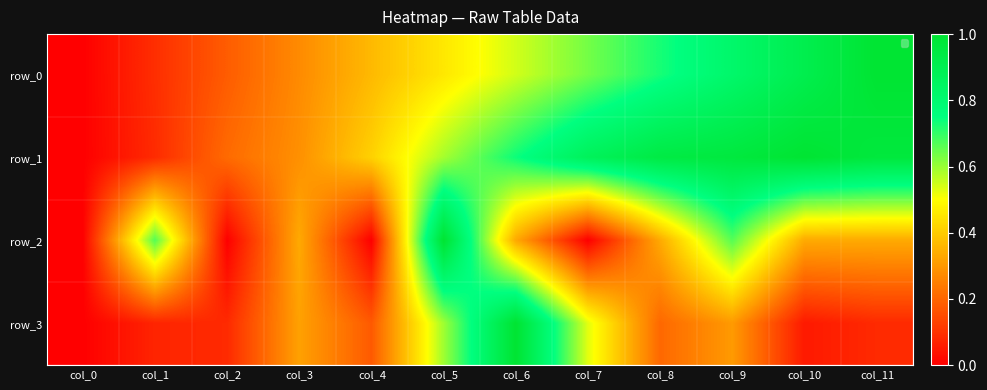

What is the average value of the row_0 series?

0.5